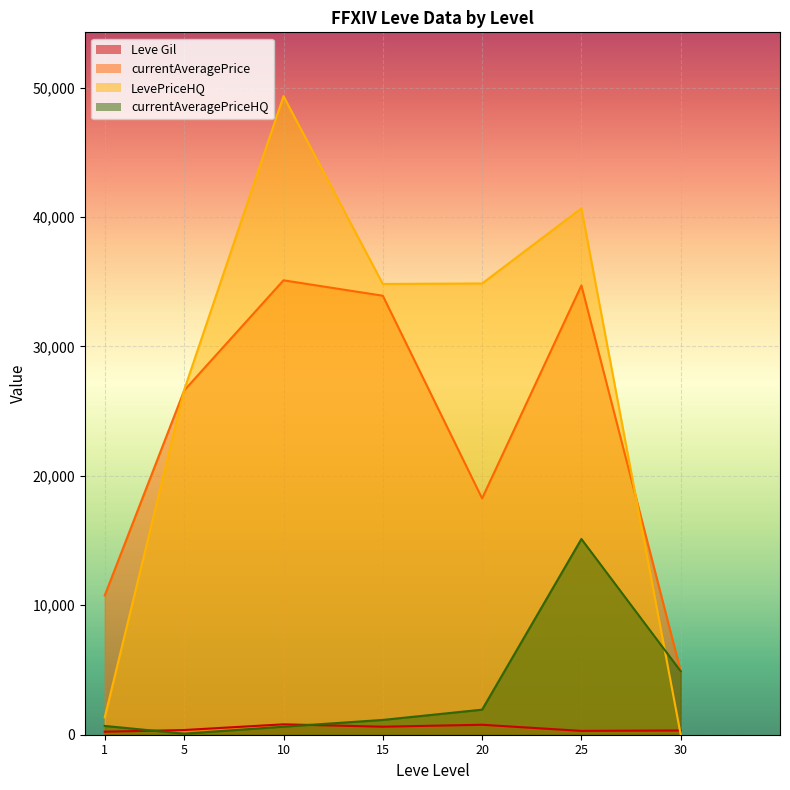

Which series has the widest spread of values?

LevePriceHQ